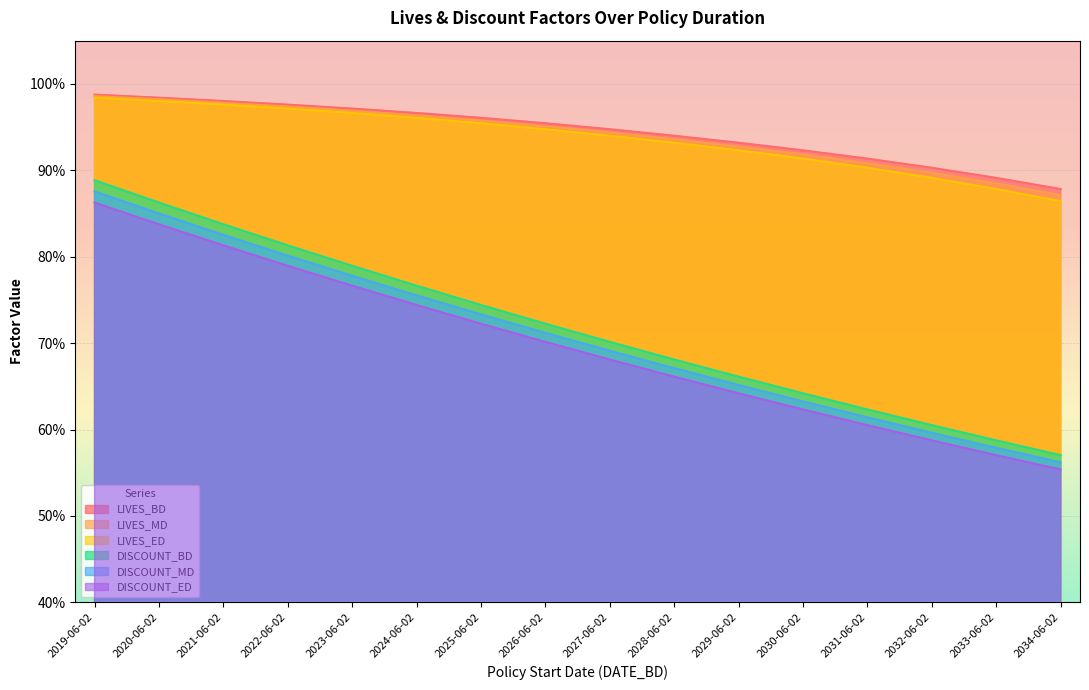

True or false: DISCOUNT_BD and DISCOUNT_MD cross at least once.

False